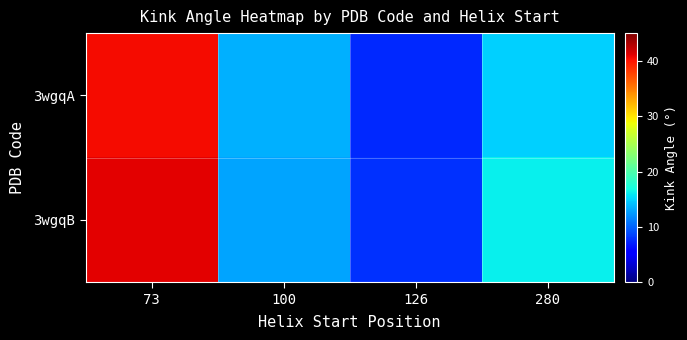

Which category has the lowest value across all series?

126